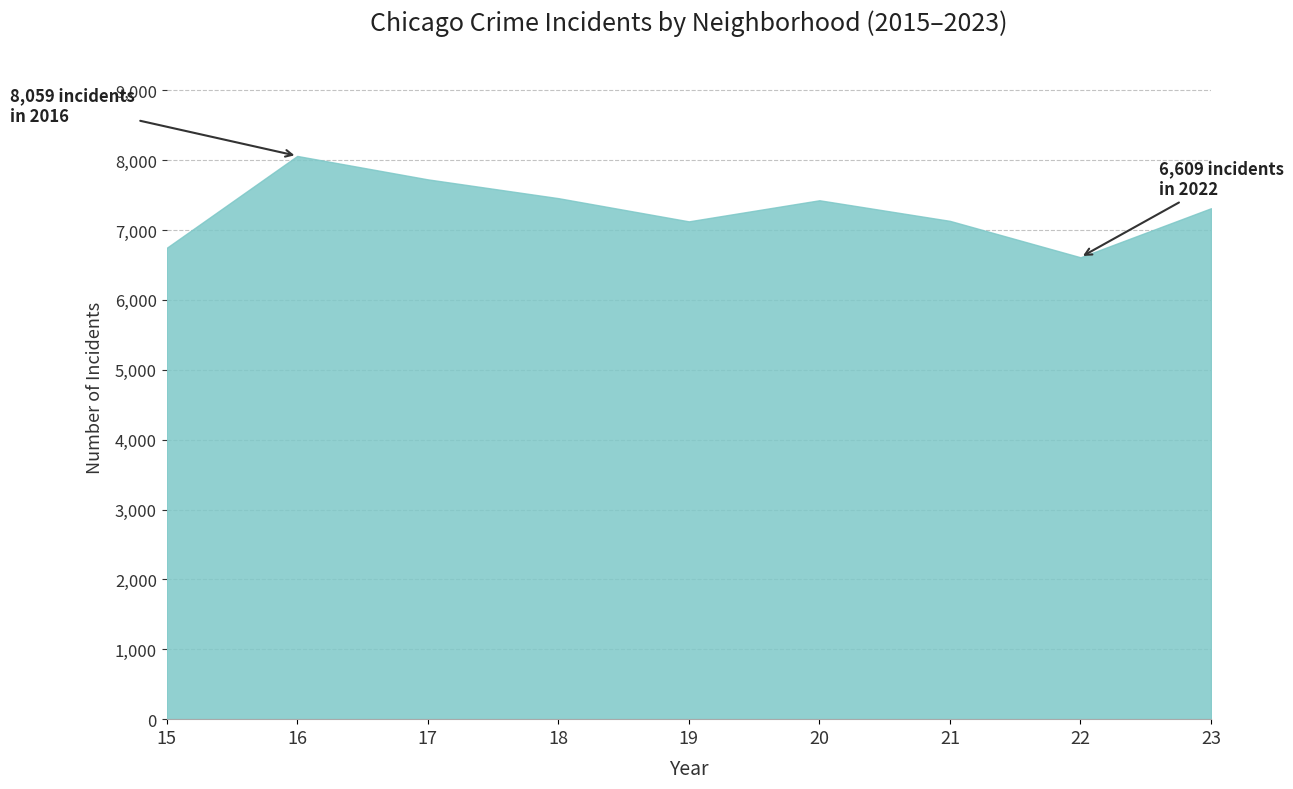

What is the greatest value displayed?

8059